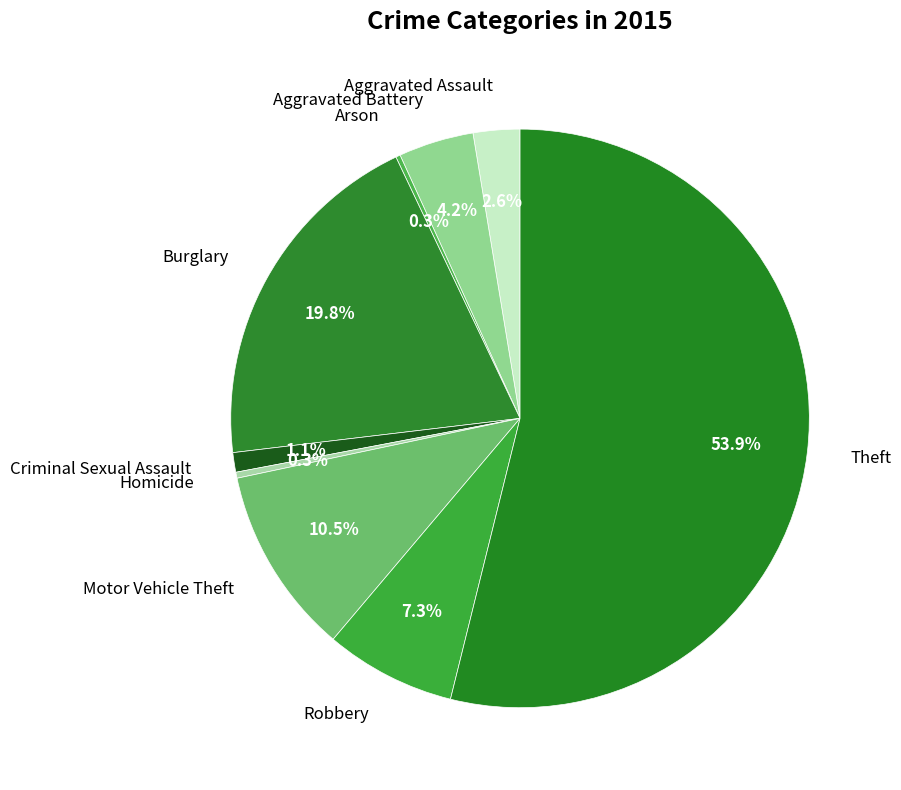

Do Burglary and Aggravated Battery together represent more than half of the pie?

No